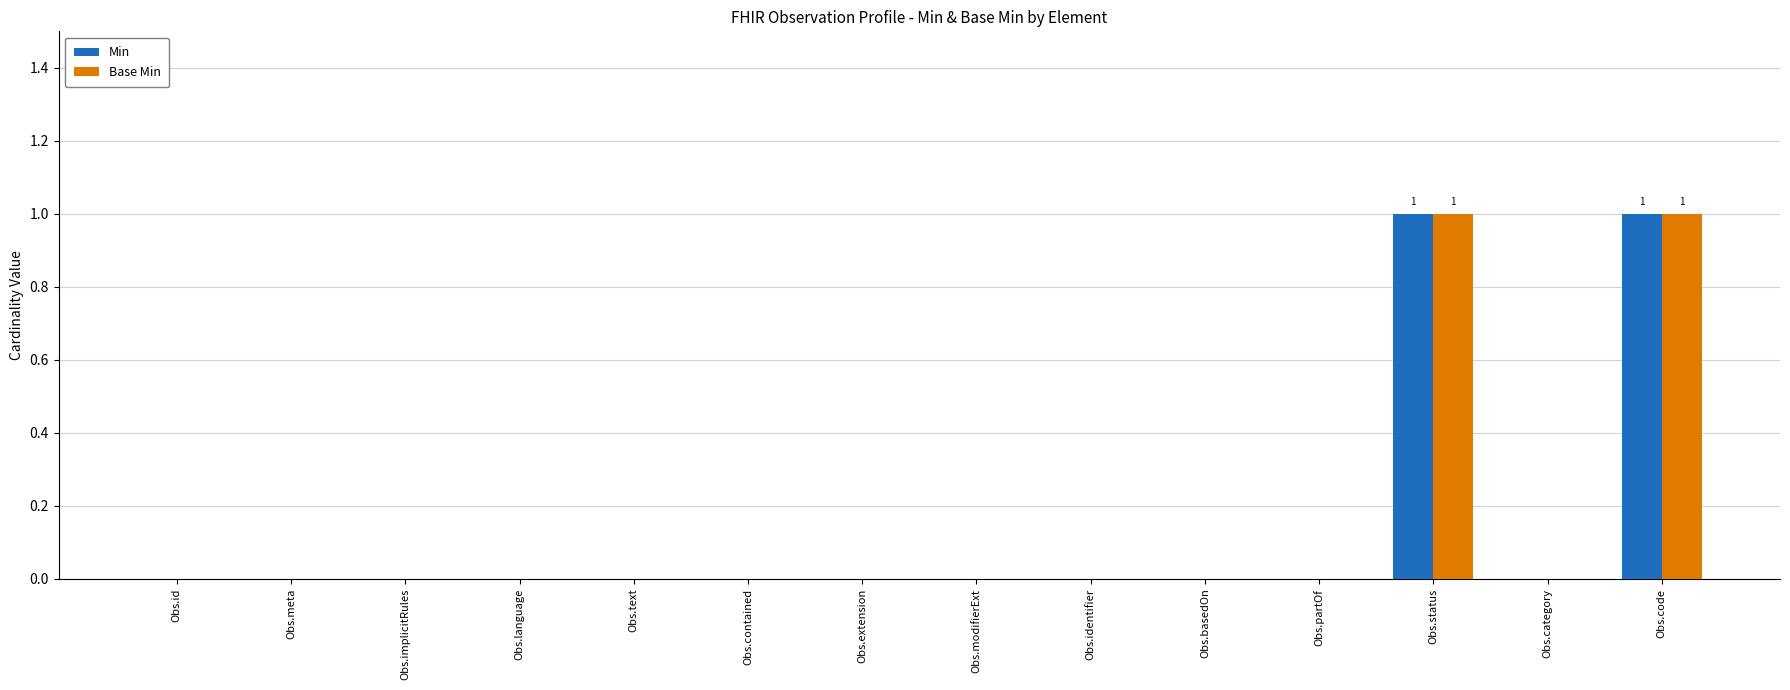

How many series are shown in this chart?

2